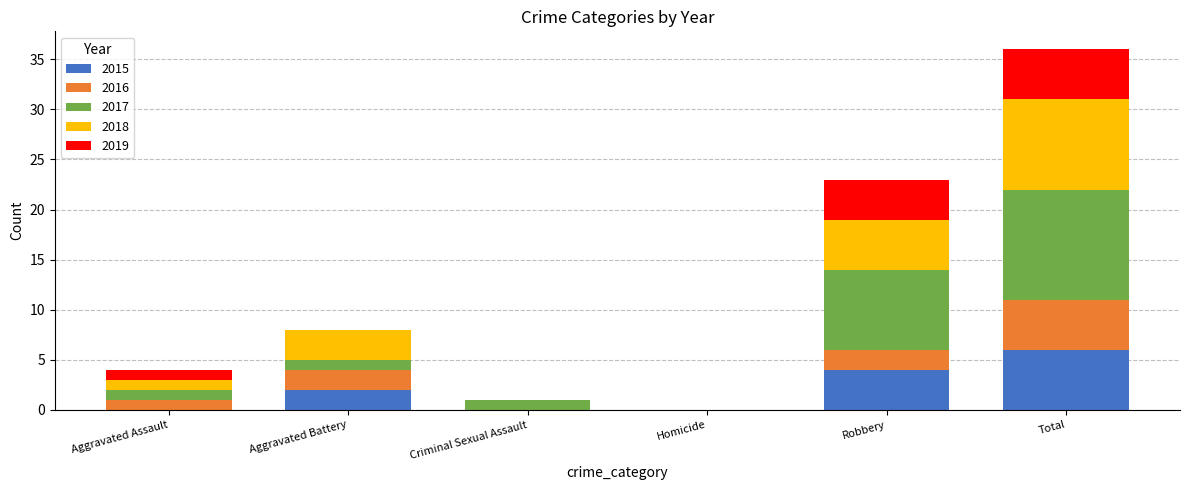

Read the 2015 value at Total.

6